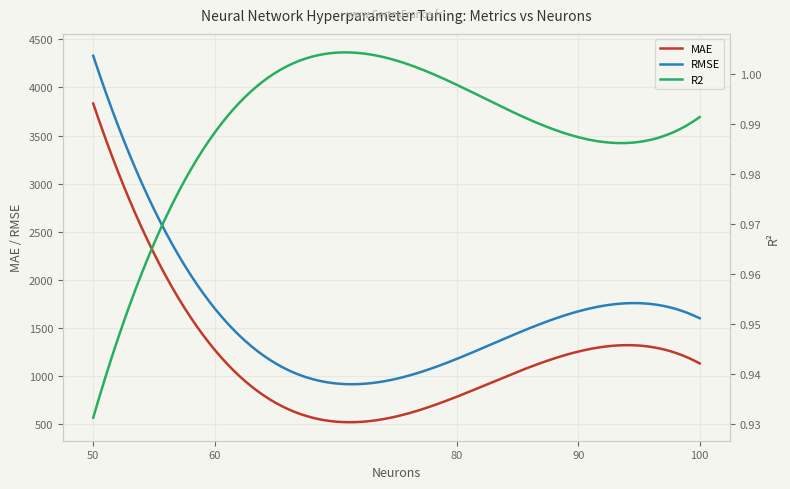

Which series reaches the maximum Y coordinate?

RMSE